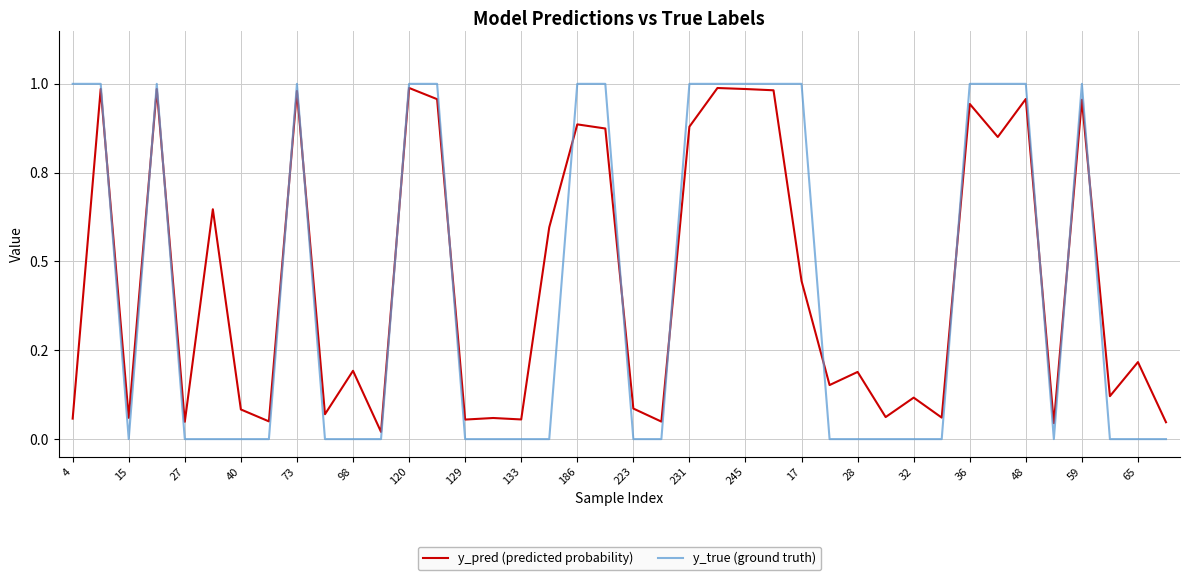

Does the chart display data point markers on the line(s)?

No